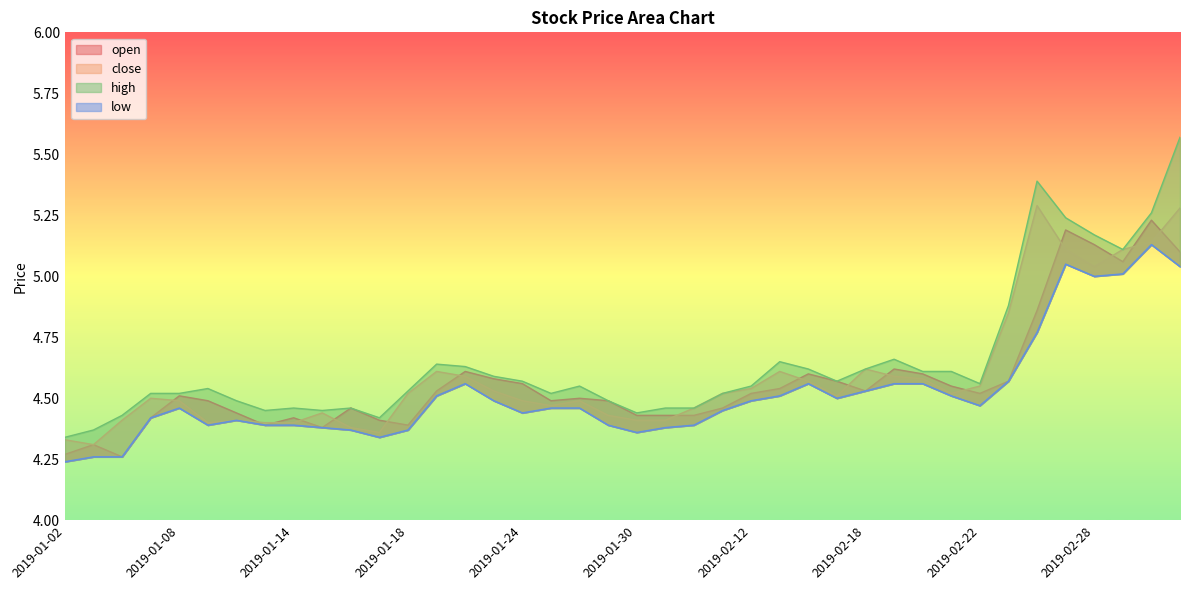

What is the sum of the low values at 2019-01-08 and 2019-02-15?

9.0